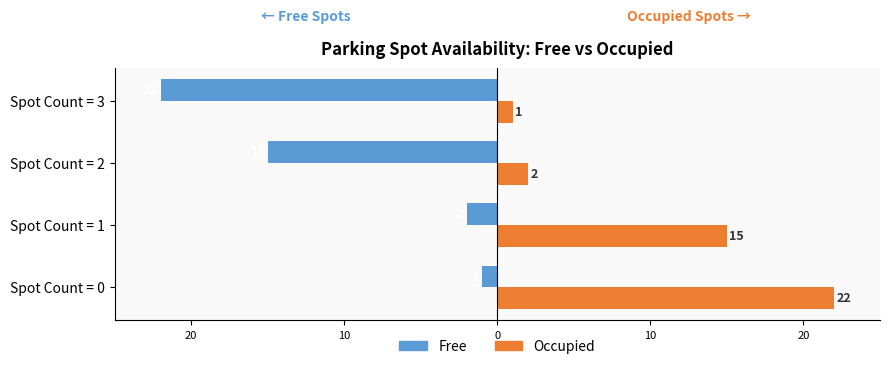

What are all the series names shown in the legend?

Free, Occupied